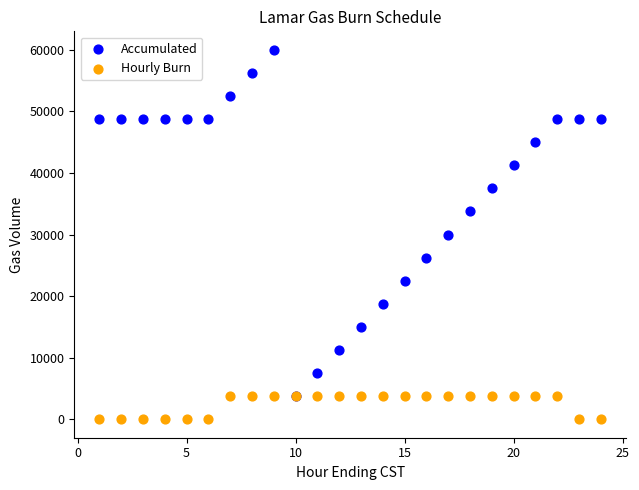

What are all the series names shown in the legend?

Accumulated, Hourly Burn